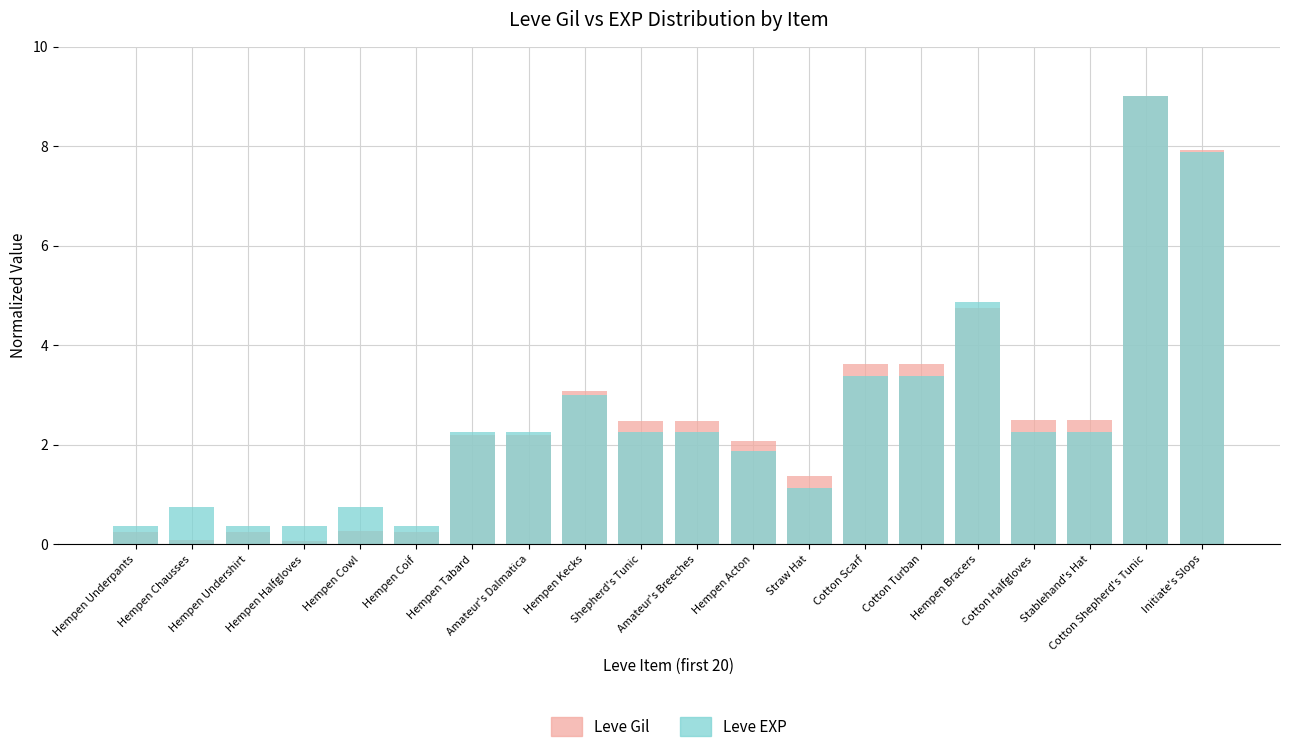

Is the value of Leve EXP at Hempen Chausses greater than the value of Leve Gil at Cotton Shepherd's Tunic?

No